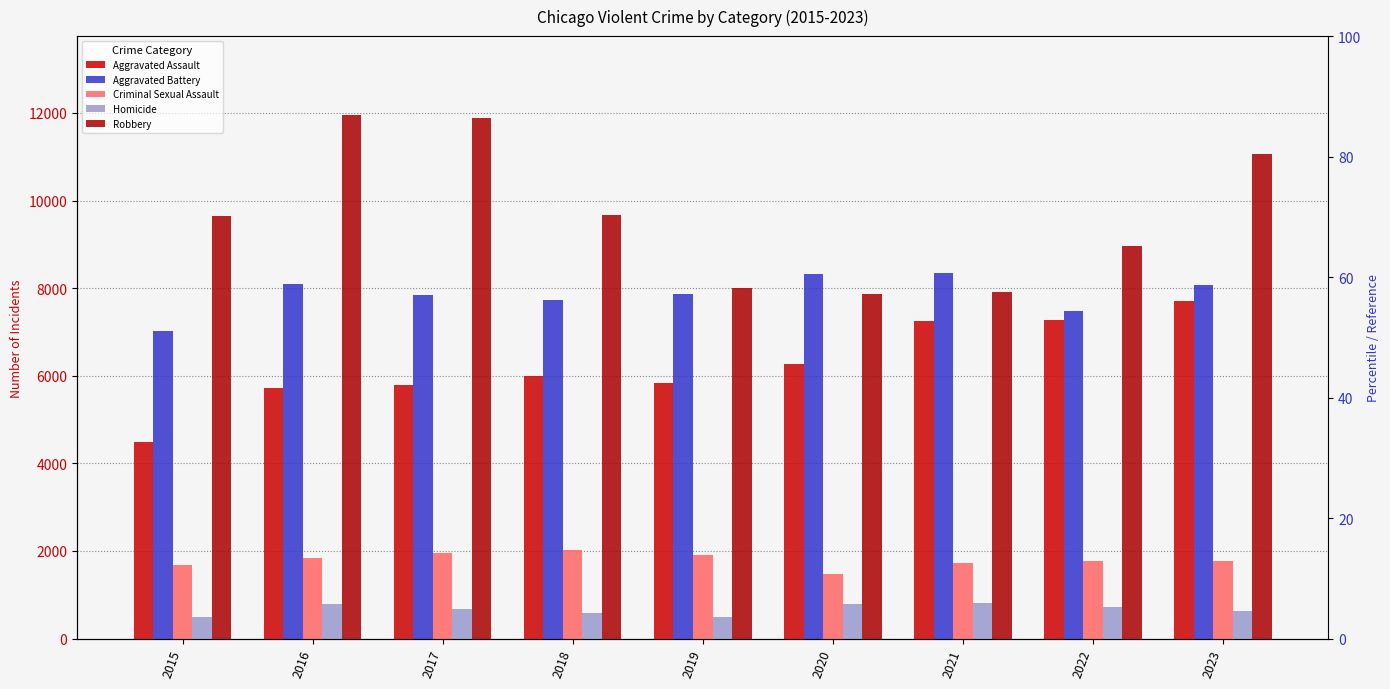

Does the chart contain any negative values?

No